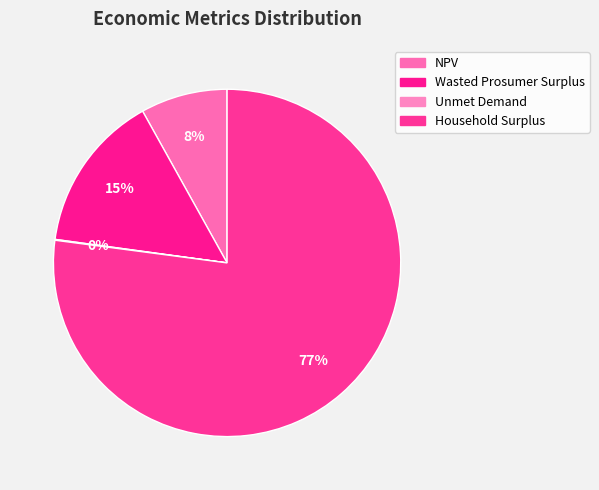

To the nearest percent, what is the average slice percentage?

25%